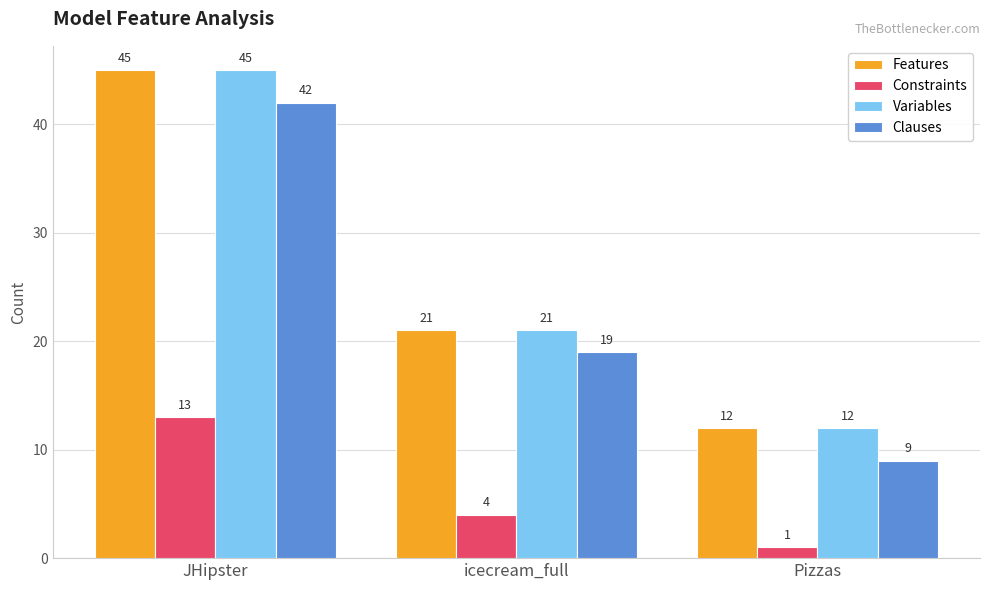

What is the value of the Variables bar at the 3rd from the left?

12